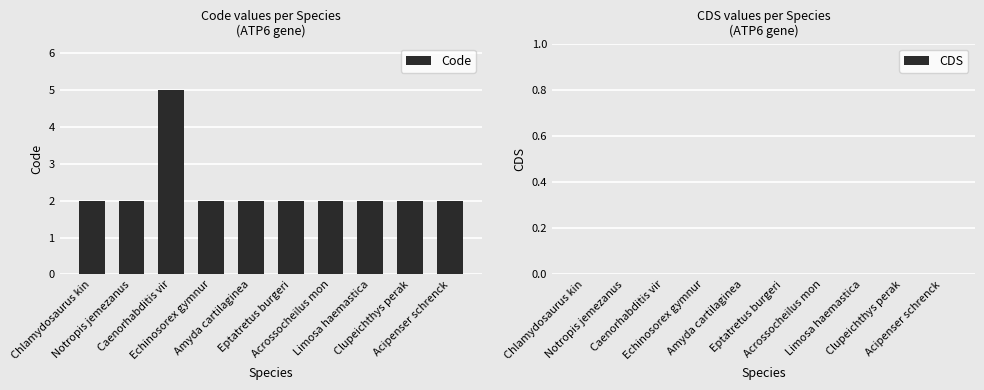

What is the value of the 1st bar from the left?

2